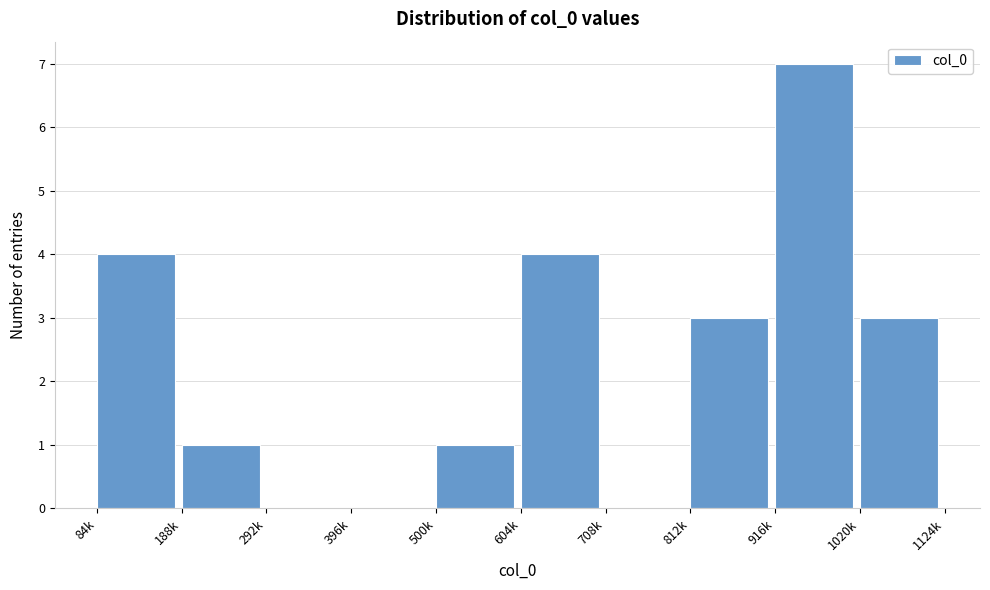

Reading right to left, extract all data points from this chart.

1020k=3	916k=7	812k=3	708k=0	604k=4	500k=1	396k=0	292k=0	188k=1	84k=4